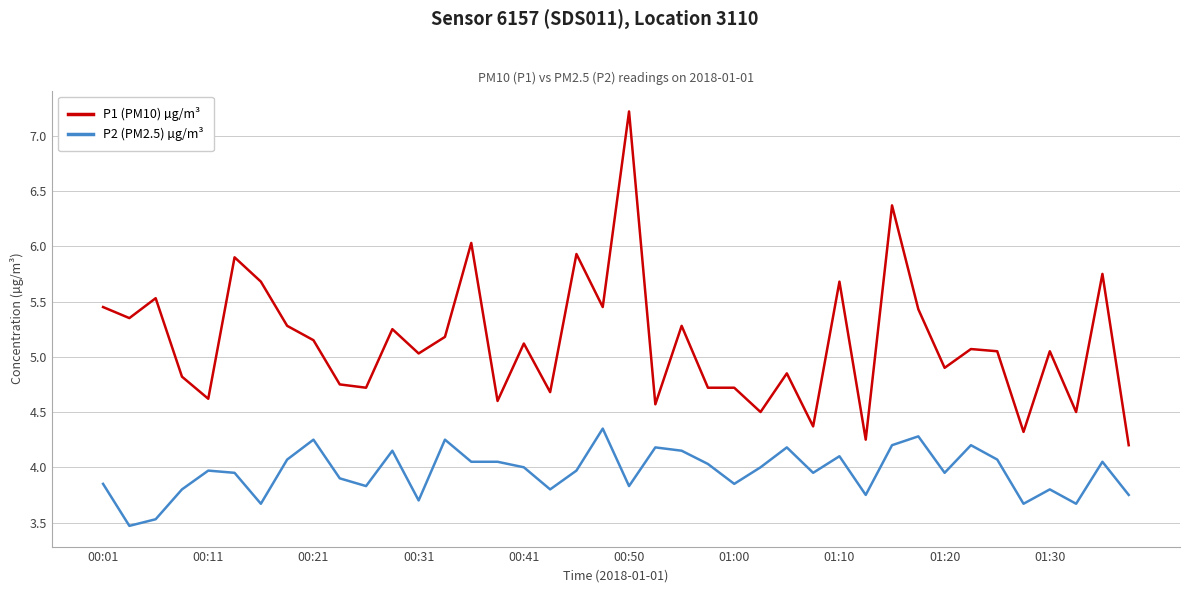

True or false: P1 (PM10) µg/m³ and P2 (PM2.5) µg/m³ intersect in this chart.

False